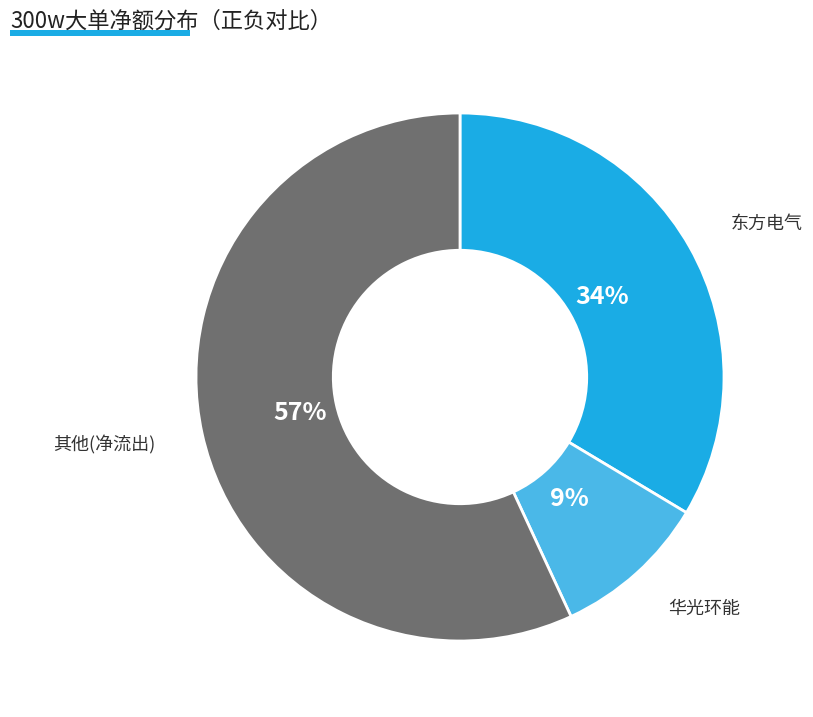

Count the number of slices in the pie.

3